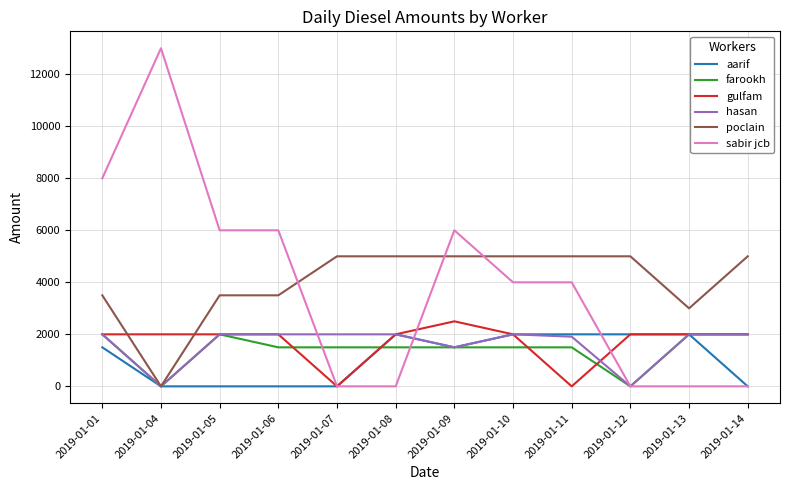

Does the chart display data point markers on the line(s)?

No